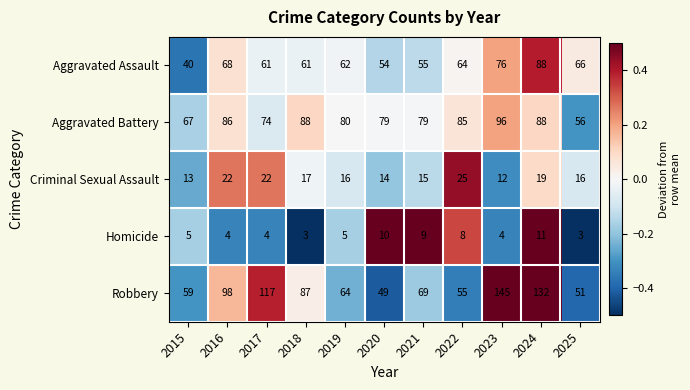

Rank the series at 2017 from lowest to highest value.

Homicide, Criminal Sexual Assault, Aggravated Assault, Aggravated Battery, Robbery